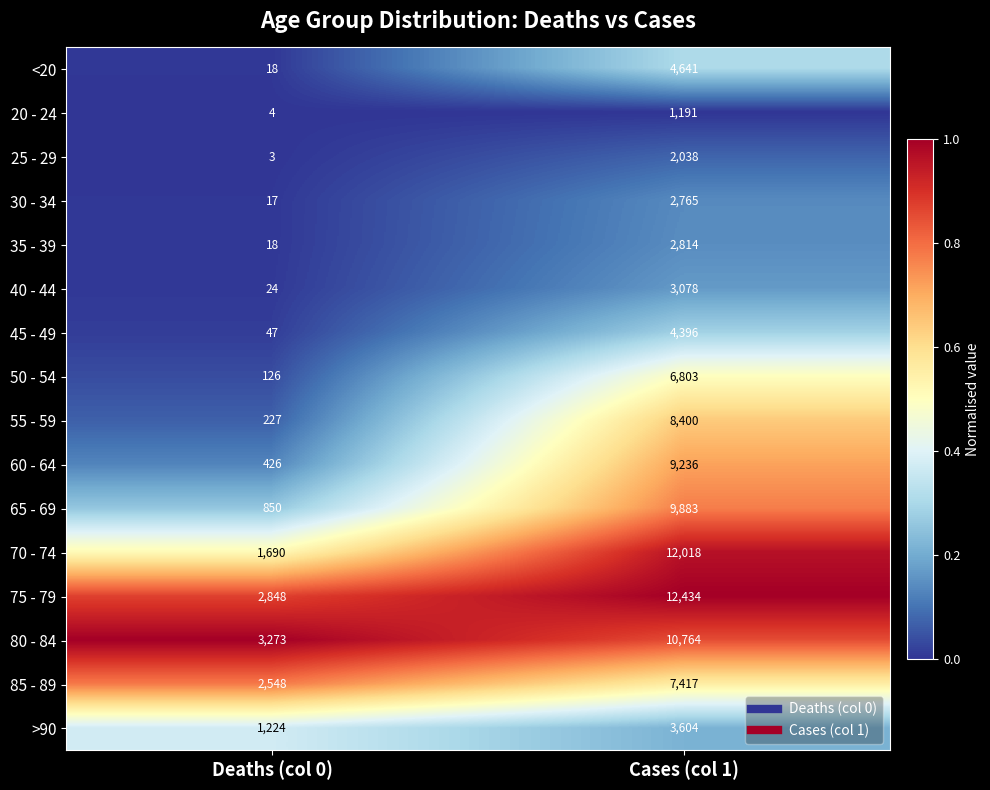

At which category does the chart reach its peak across all series?

Cases (col 1)